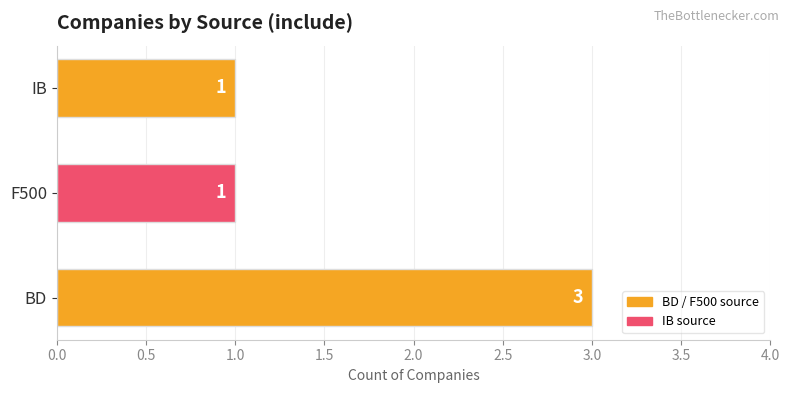

What is the sum of all values?

5